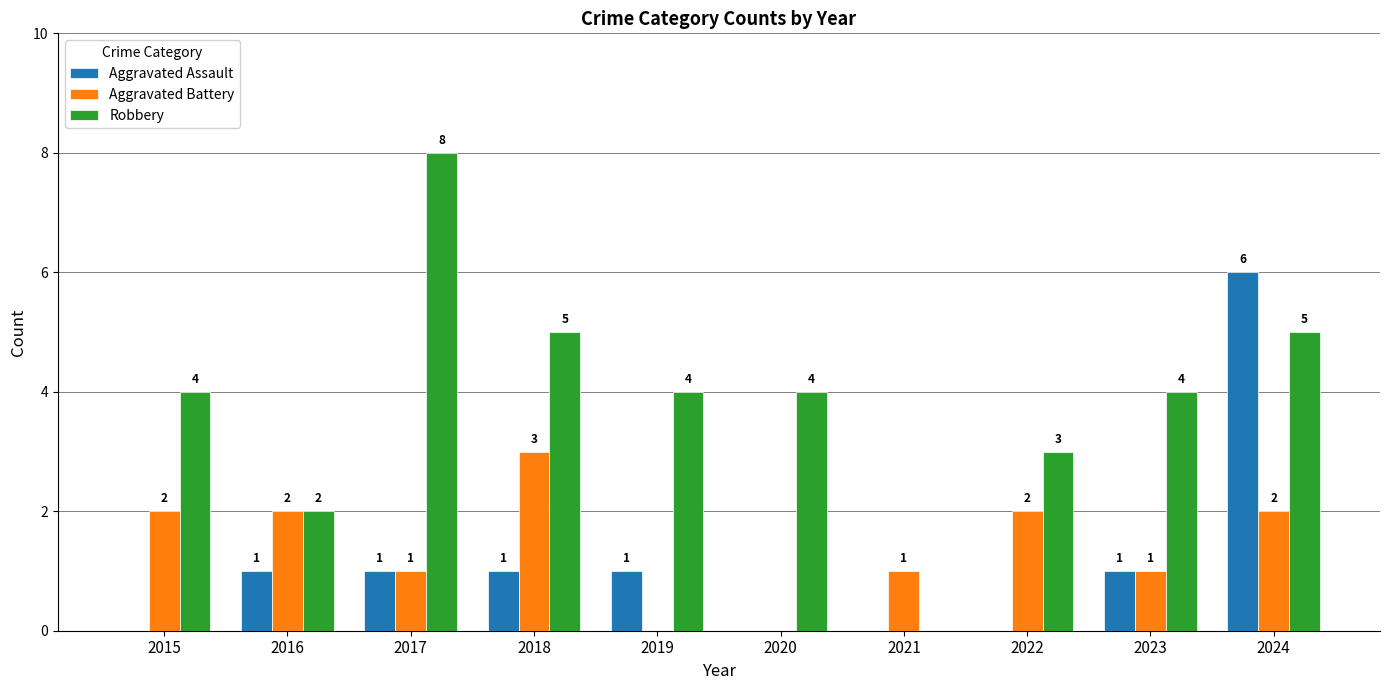

What is the sum of the Robbery values at 2022 and 2020?

7